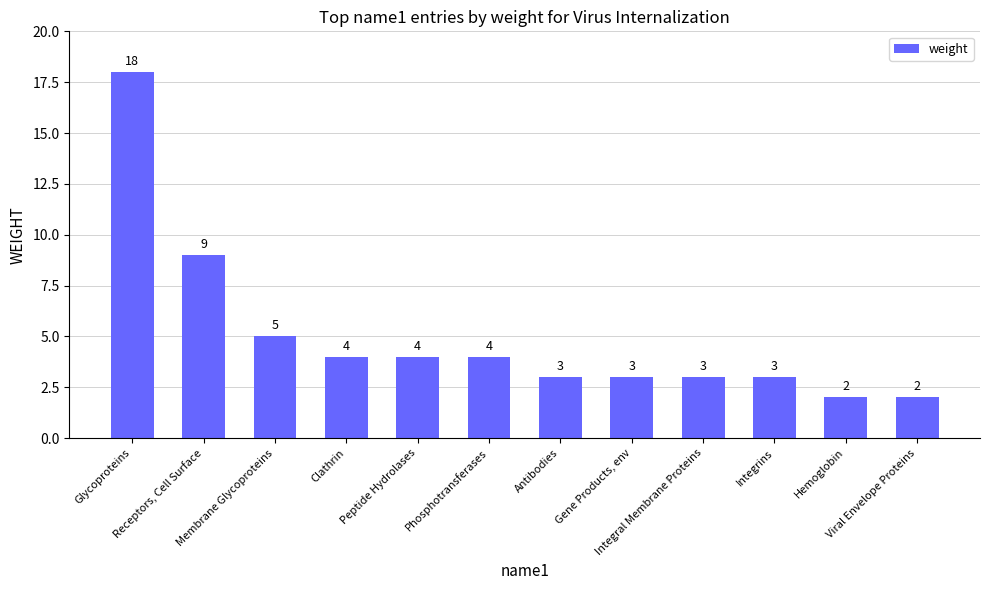

Approximately how many times larger is the value at Clathrin compared to Gene Products, env?

1.3